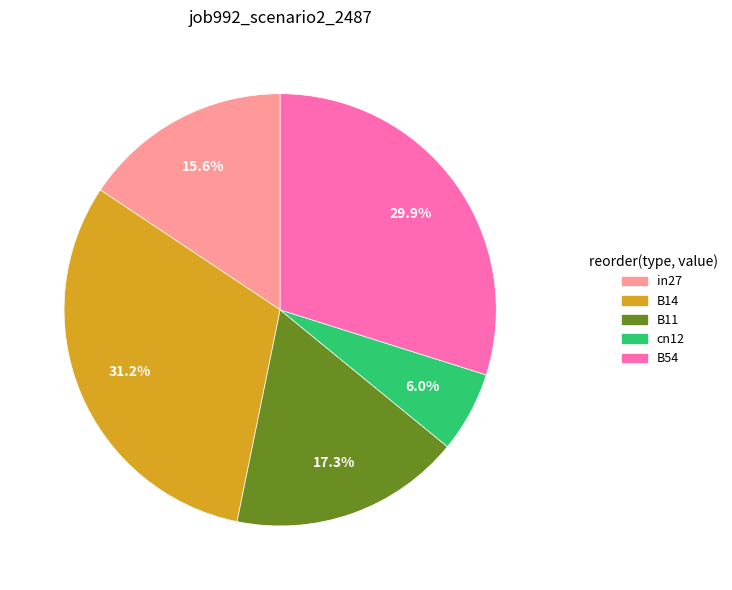

To the nearest percent, what portion does in27 represent?

16%